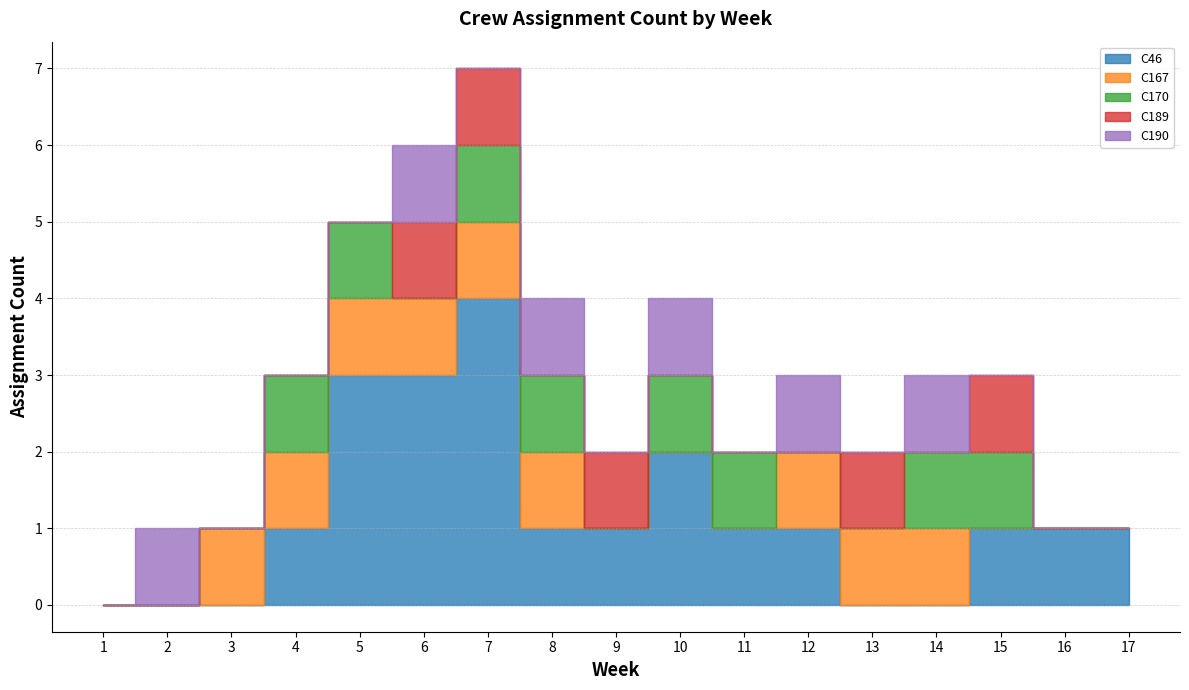

Does the chart display data point markers on the line(s)?

No